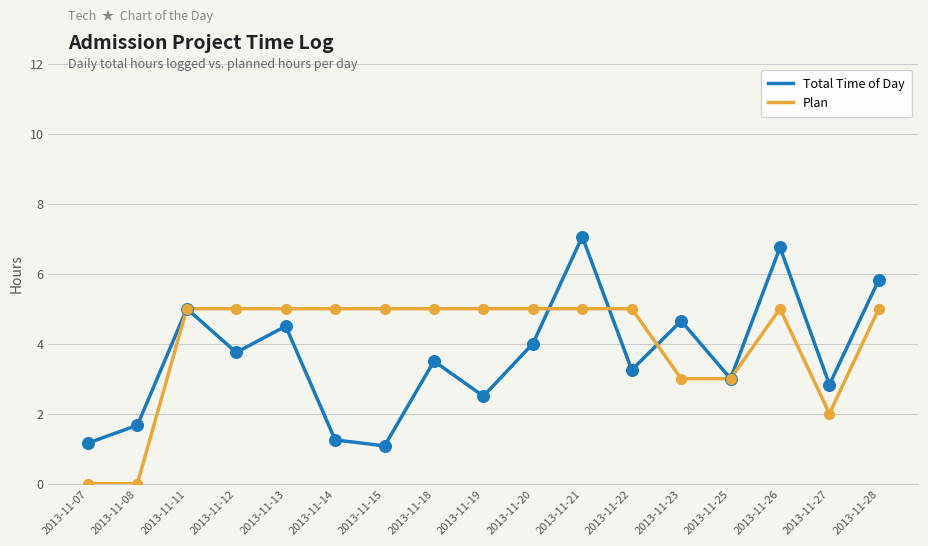

What is the total value across all series at 2013-11-07?

1.2